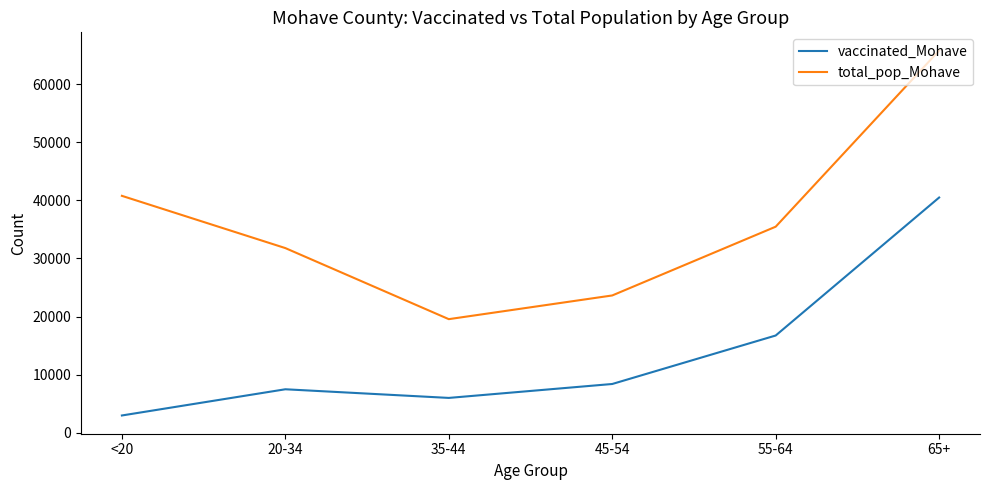

Is it true that total_pop_Mohave equals 93931 at 65+?

False